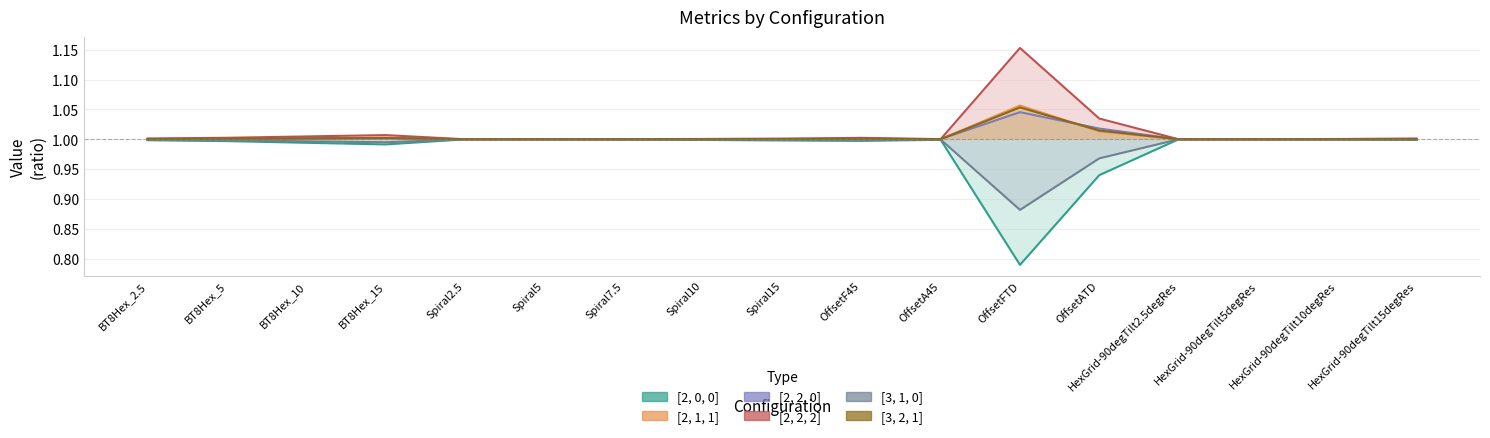

True or false: [2, 2, 0] has more than 1 interior local peaks.

True